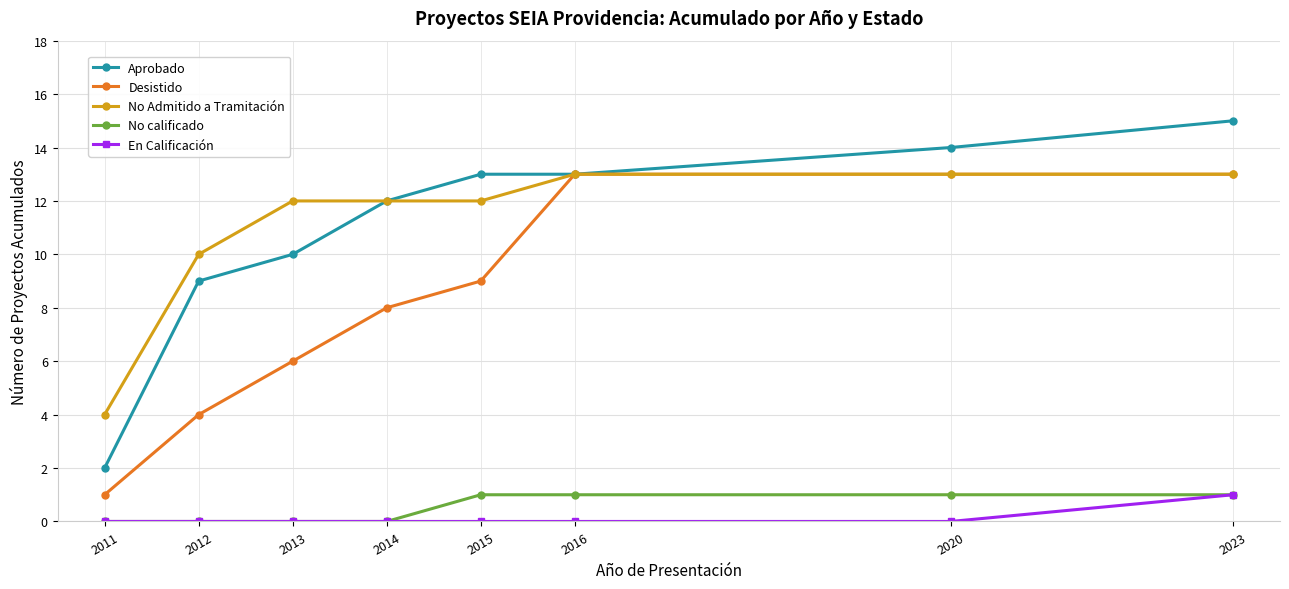

Is it true that Desistido equals 8 at 2014?

True